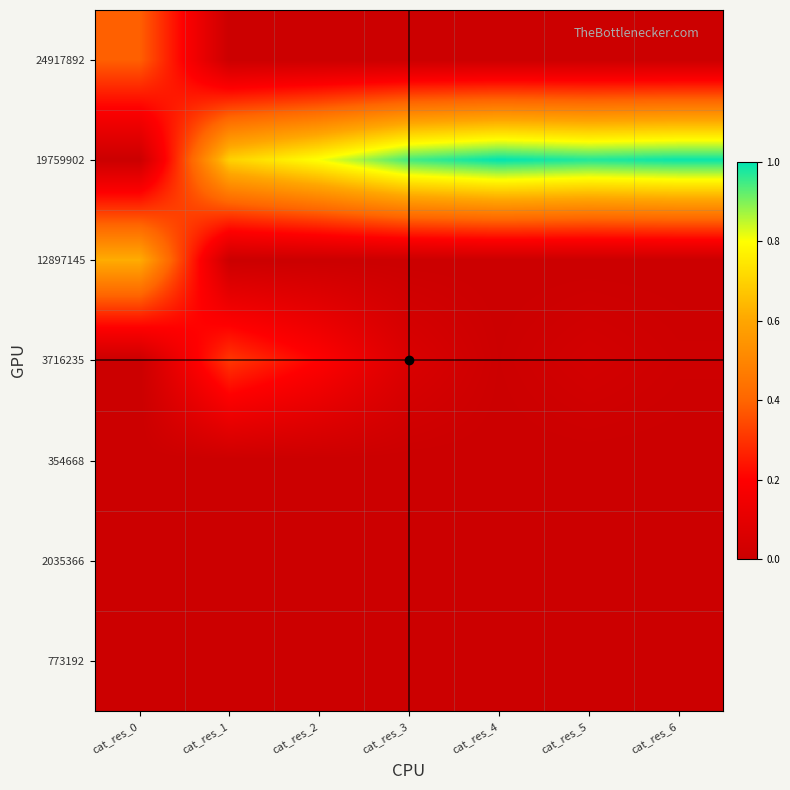

What is the difference between the highest and lowest values at cat_res_1?

0.7